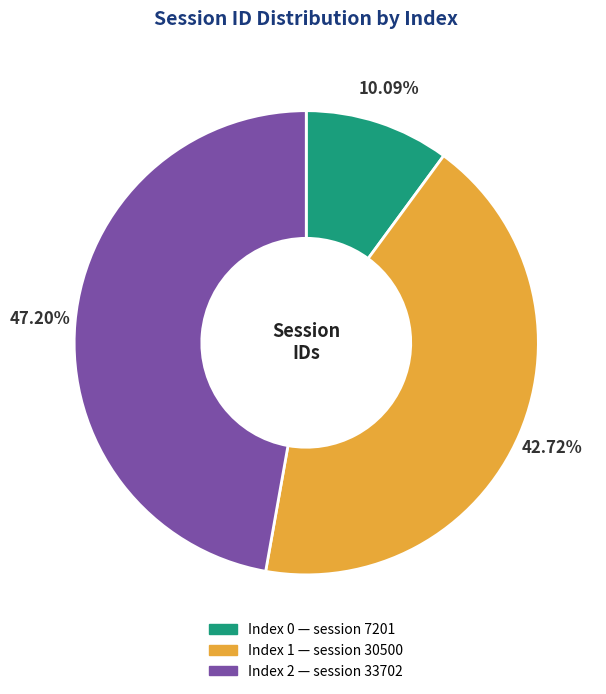

Is there any slice that represents more than half of the pie?

No